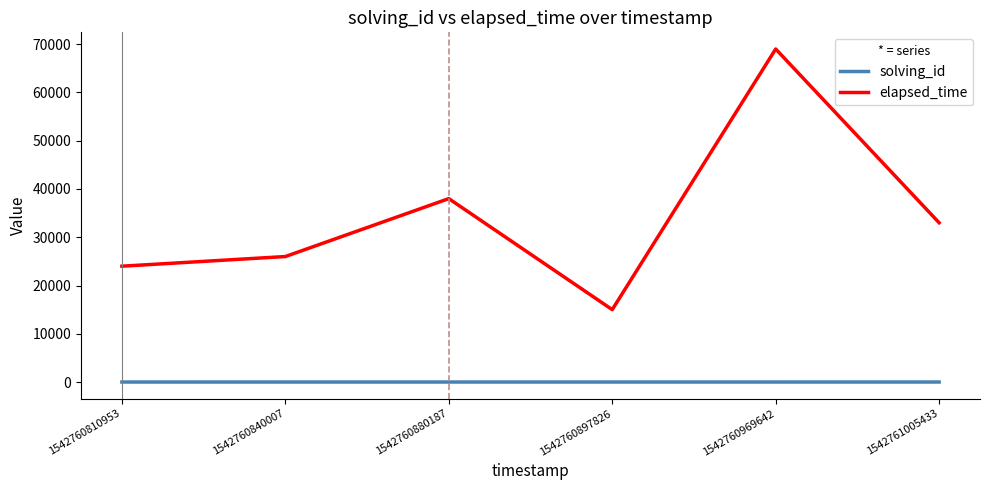

True or false: elapsed_time and solving_id intersect in this chart.

False